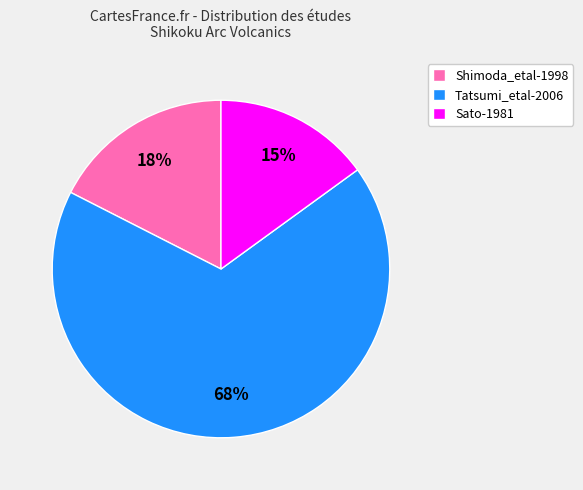

Combined, do Shimoda_etal-1998 and Sato-1981 account for over 50%?

No